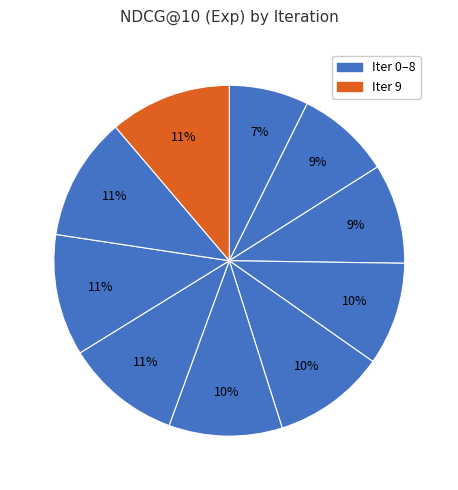

To the nearest percent, what is the difference between the largest and smallest slice percentages?

4%